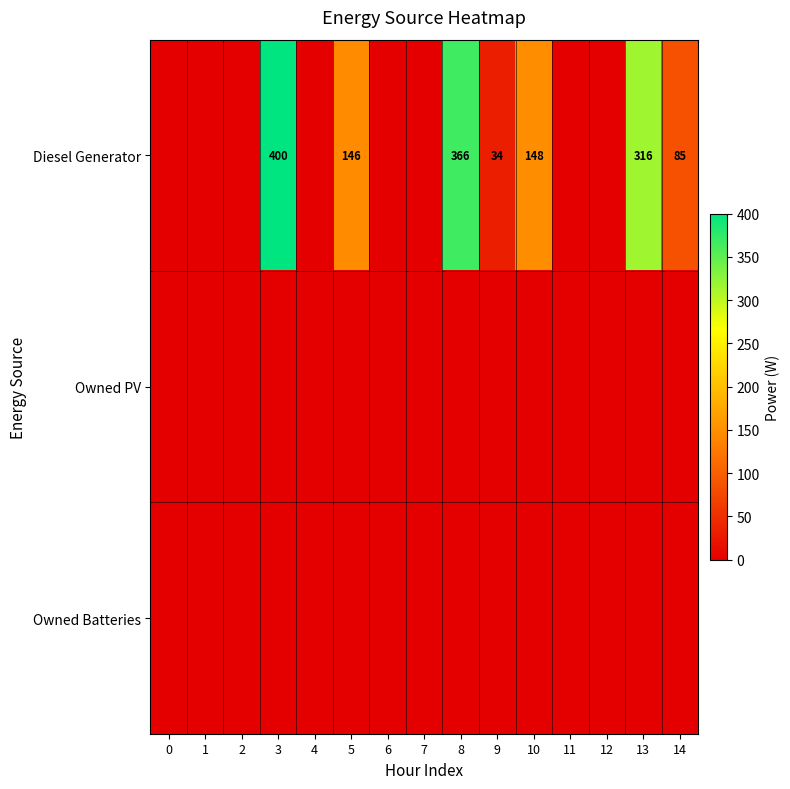

How many positive values does the Diesel Generator series have?

7